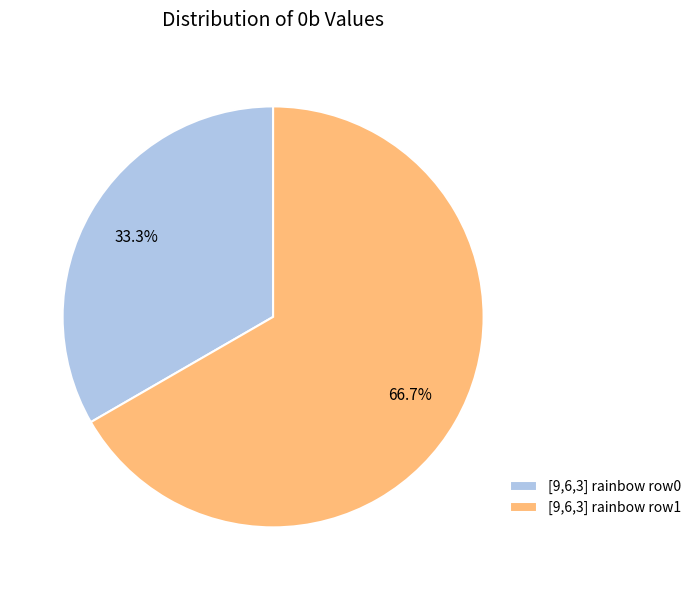

What is the total percentage of [9,6,3] rainbow row1 and [9,6,3] rainbow row0?

100.0%